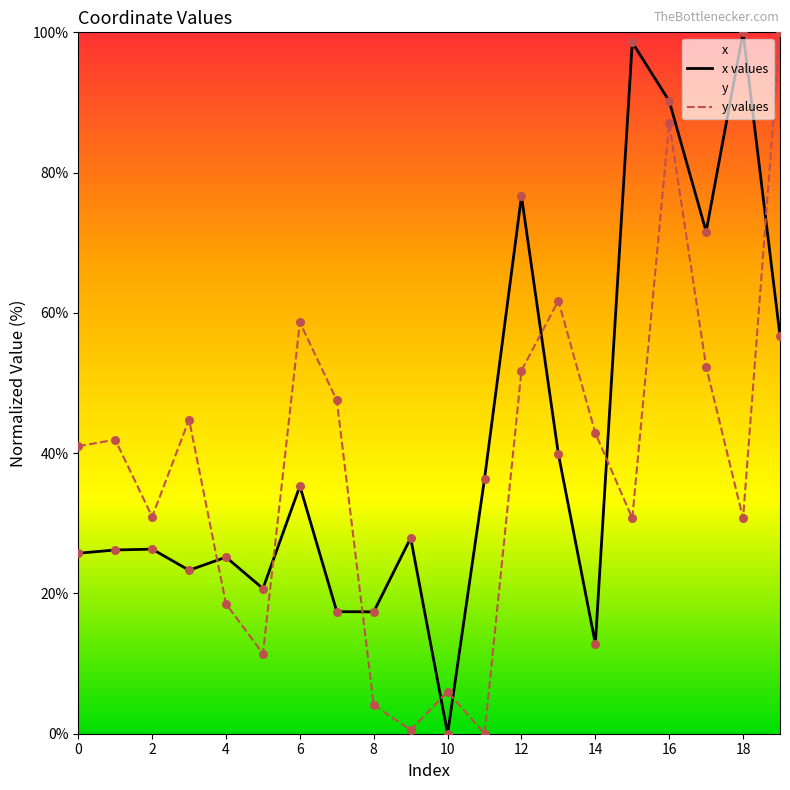

Which series reaches the minimum Y coordinate?

x values